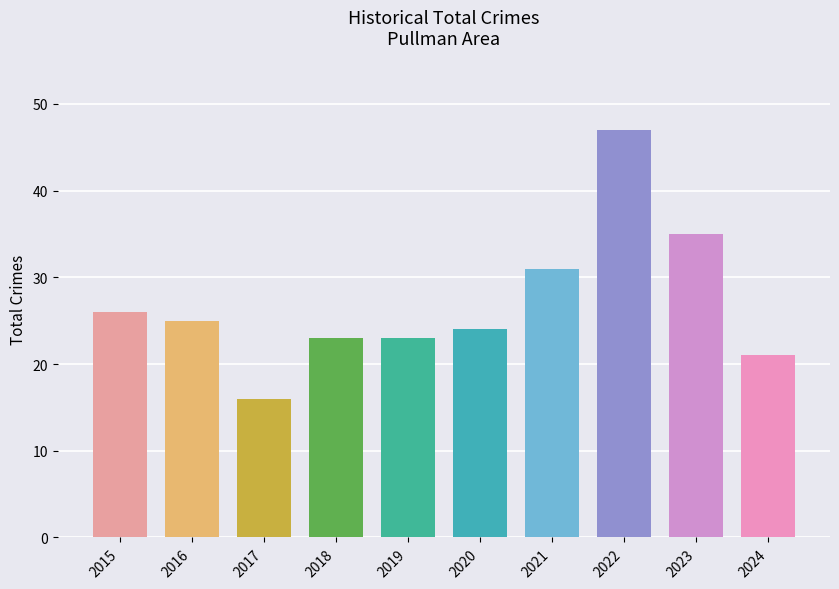

The chart shows a value of 13 at 2019. True or false?

False